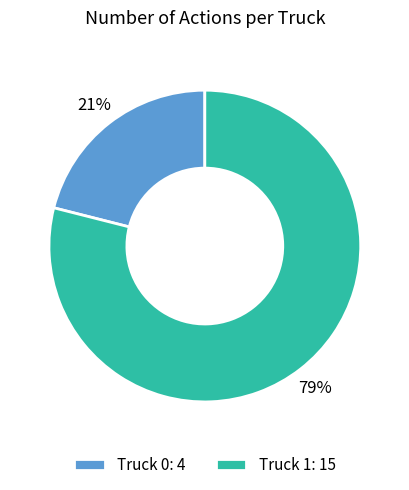

Count the number of slices in the pie.

2